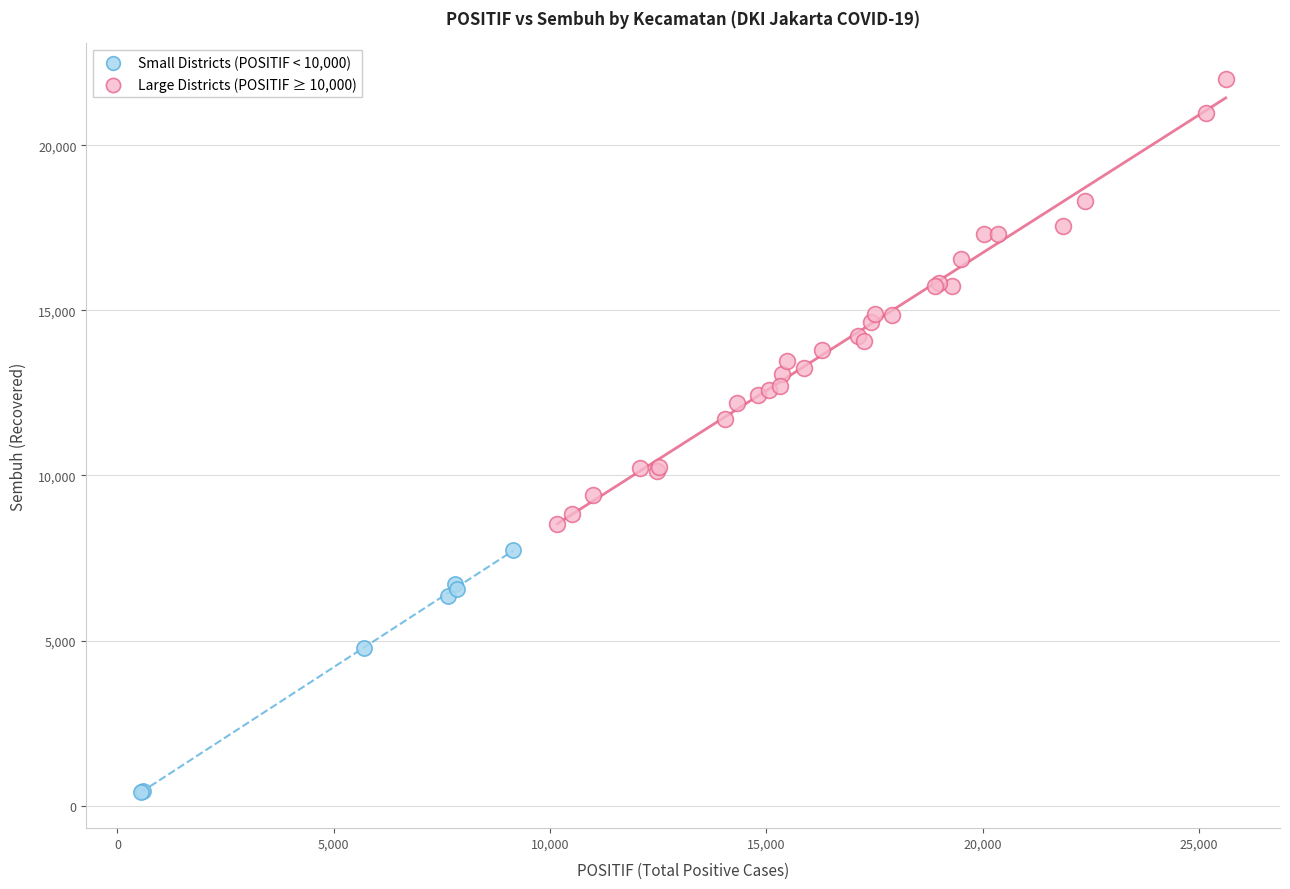

What are all the series names shown in the legend?

Small Districts (POSITIF < 10,000), Large Districts (POSITIF ≥ 10,000)